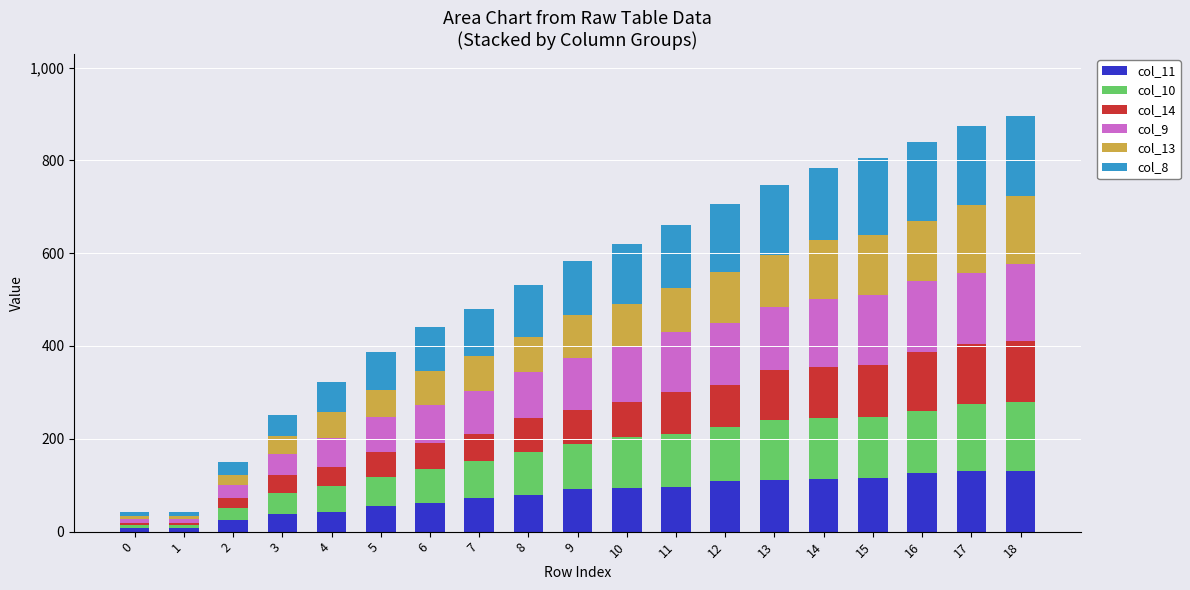

What are all the series names shown in the legend?

col_11, col_10, col_14, col_9, col_13, col_8